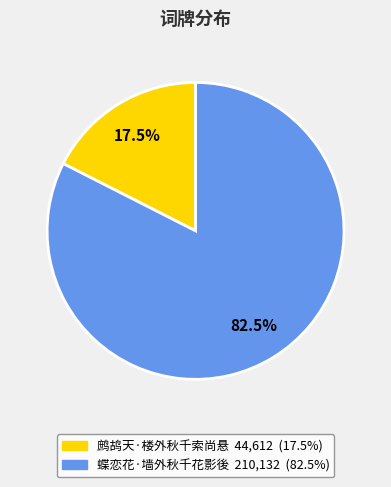

Which category accounts for the majority?

蝶恋花·墙外秋千花影後